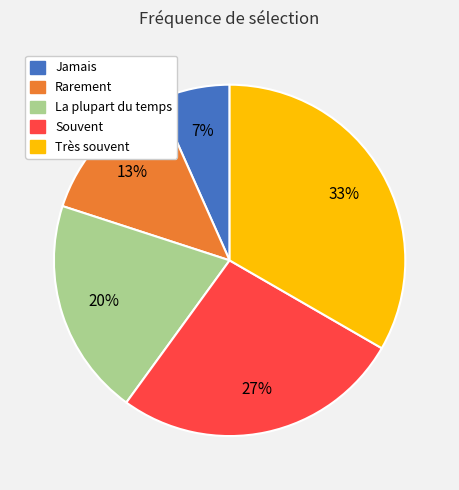

Which slice is the smallest?

Jamais